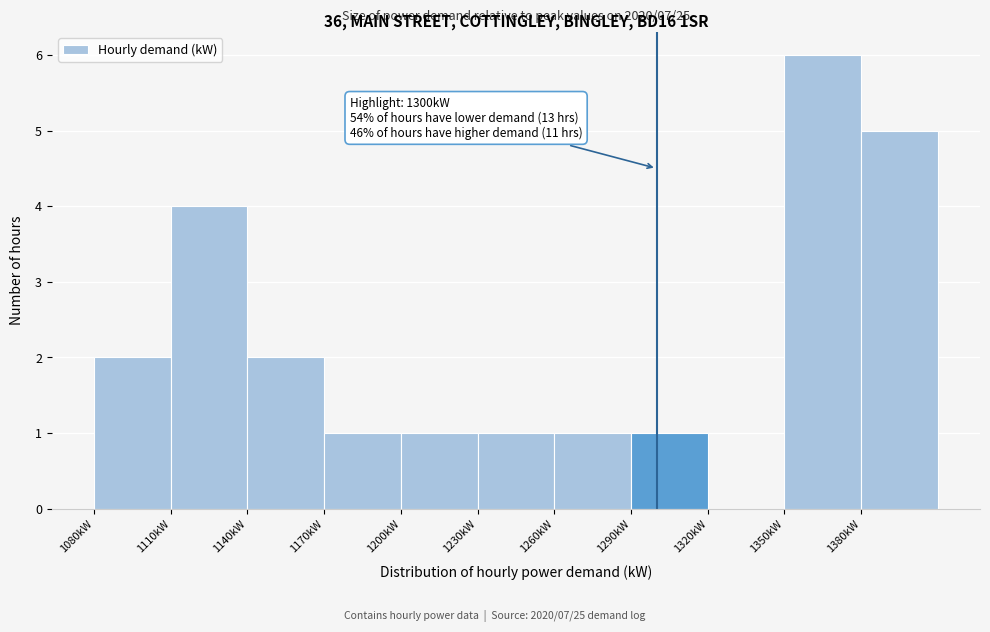

Over which range of the x-axis is the bar tallest?

1350 to 1380